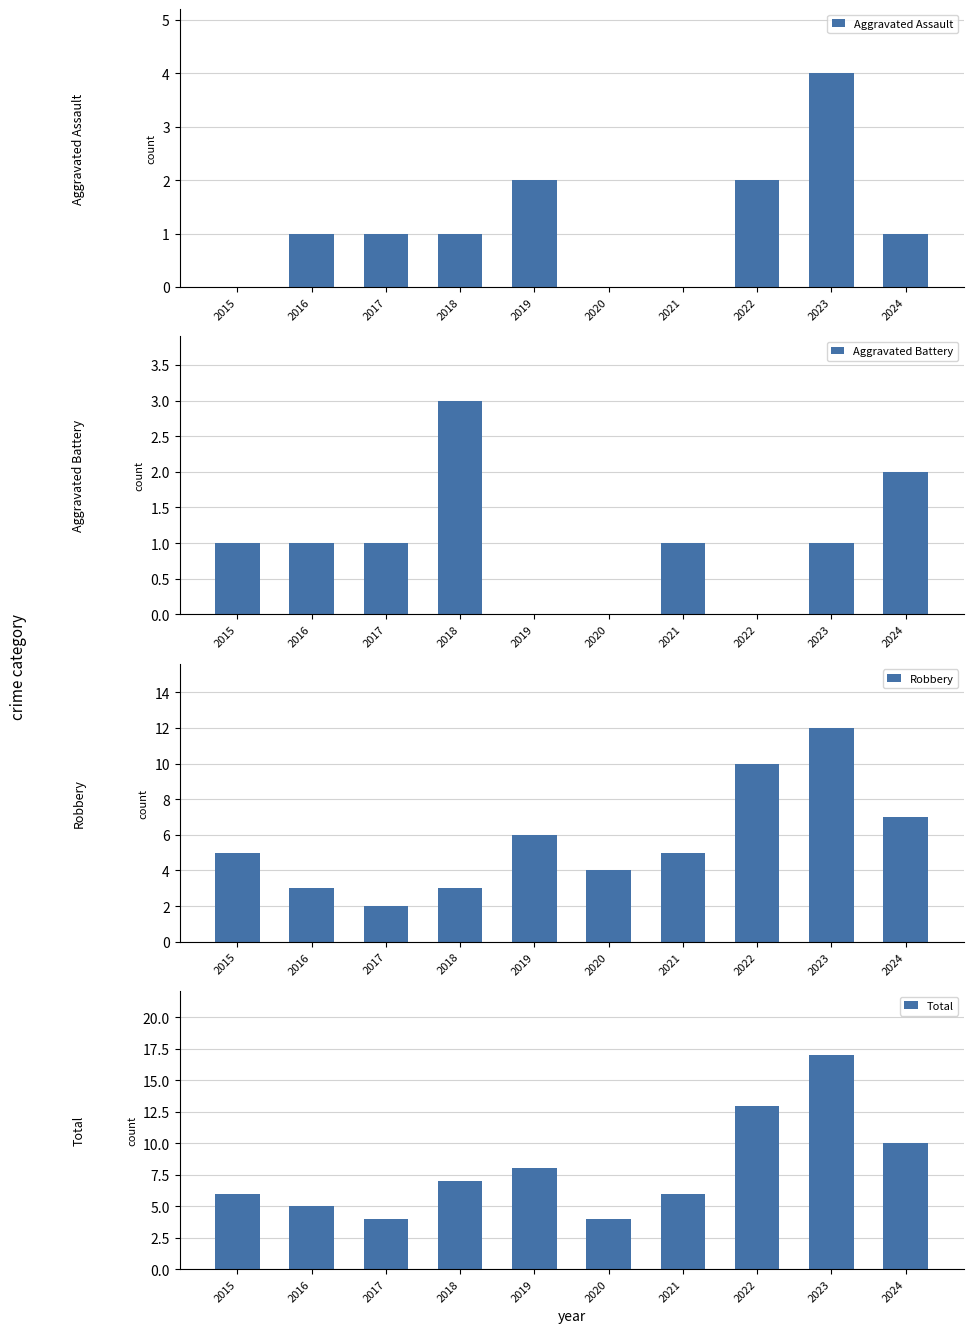

Count the Aggravated Assault values in the range 0 to 2.

9